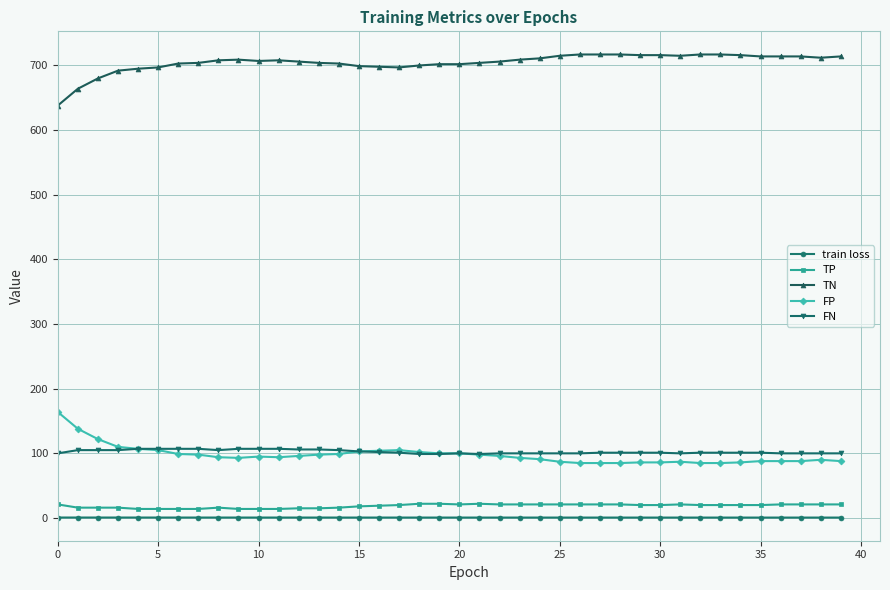

Which series has the largest total across all categories?

TN